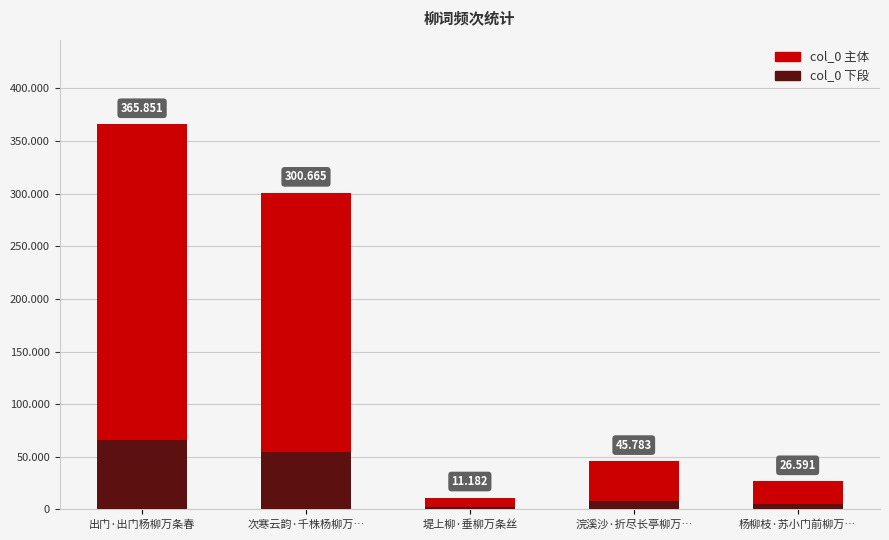

What is the difference between the second highest and minimum values?

289483